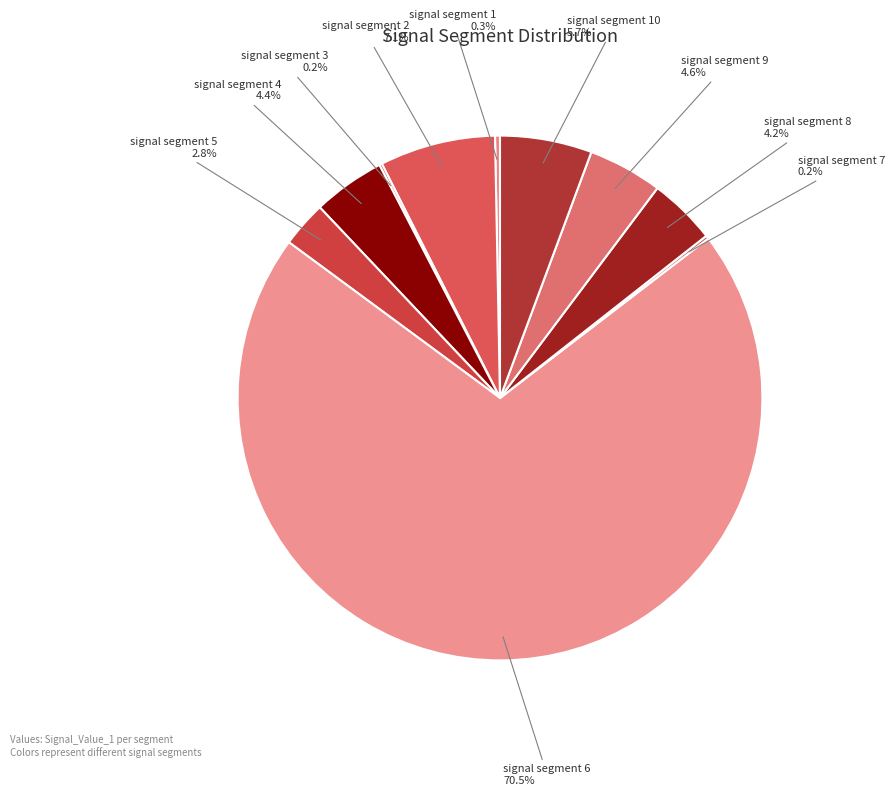

Which category accounts for the majority?

signal segment 6